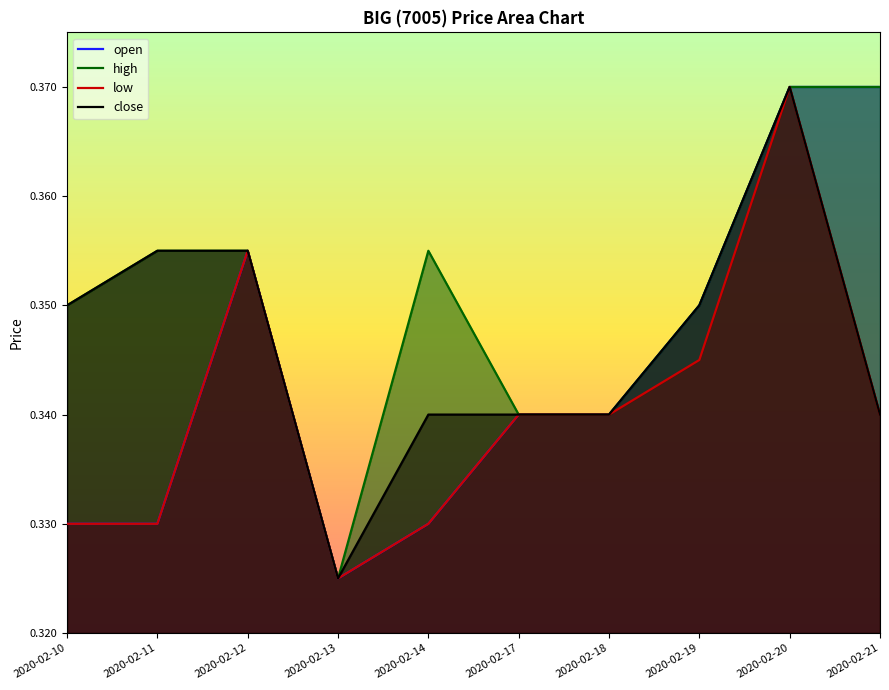

True or false: close and open intersect in this chart.

False